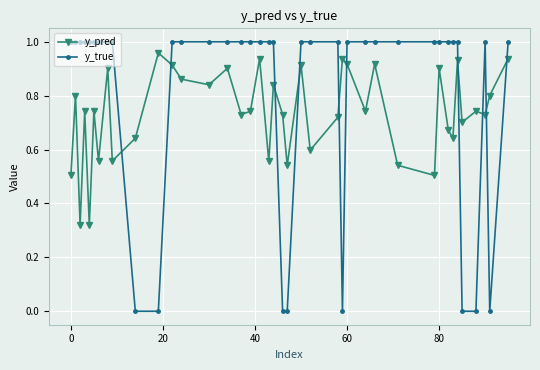

List the series in order of their overall mean, highest first.

y_true, y_pred